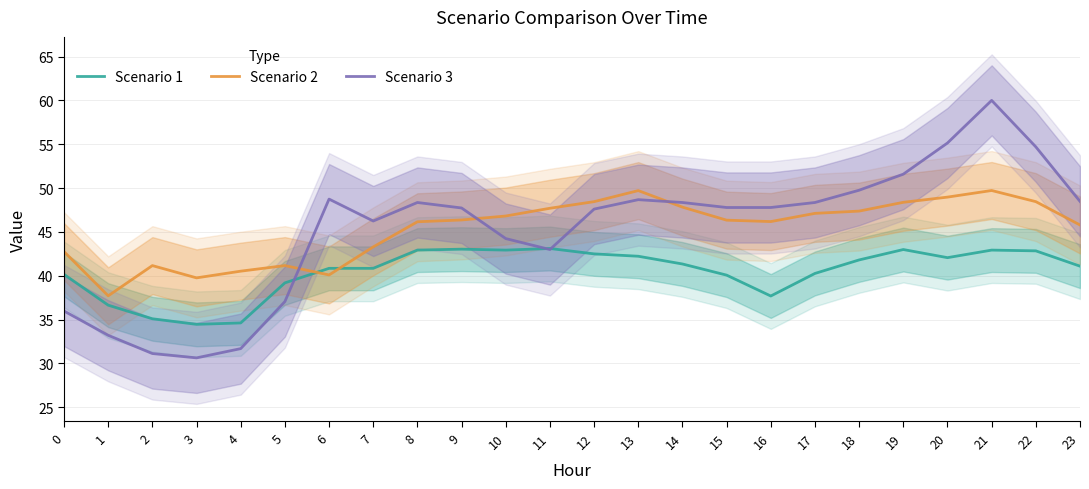

At which category does Scenario 1 reach its first local peak?

9